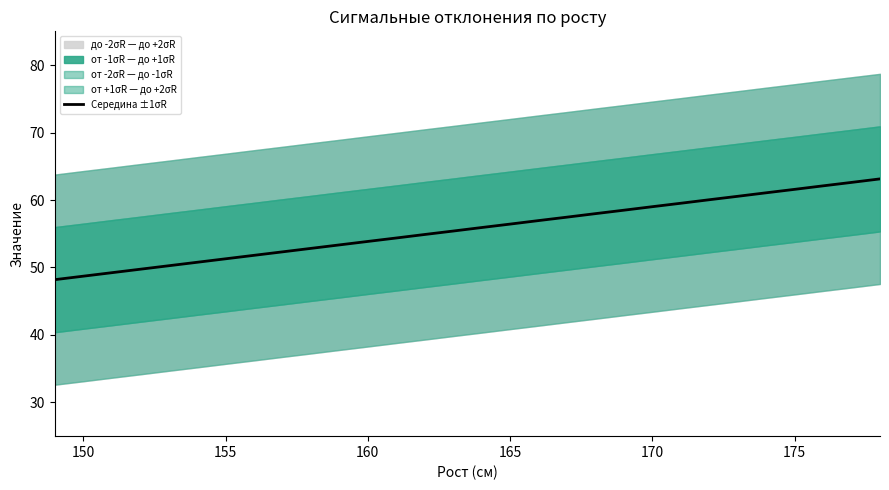

The Середина ±1σR series shows 70.0 at 155. True or false?

False